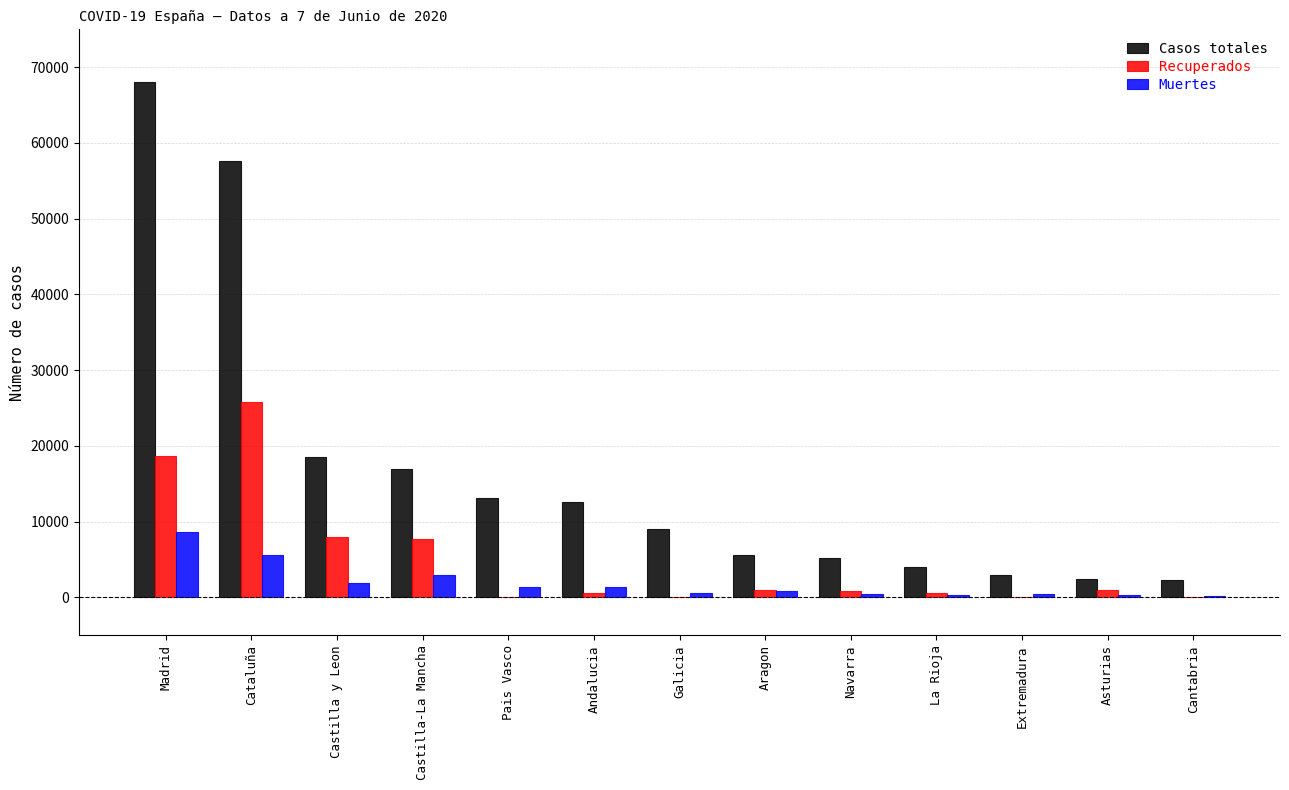

At which label is Casos totales closest to 35156?

Castilla y Leon